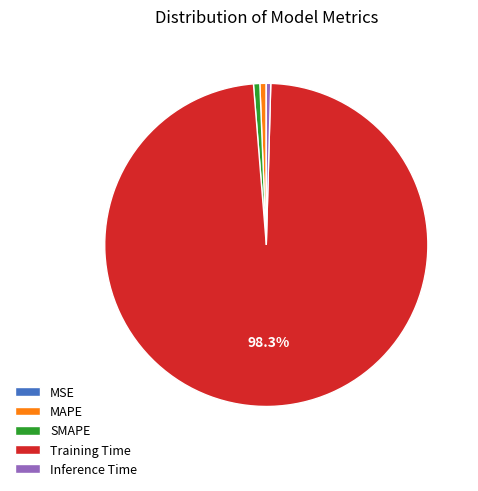

Is the sum of Inference Time and MAPE greater than half?

No